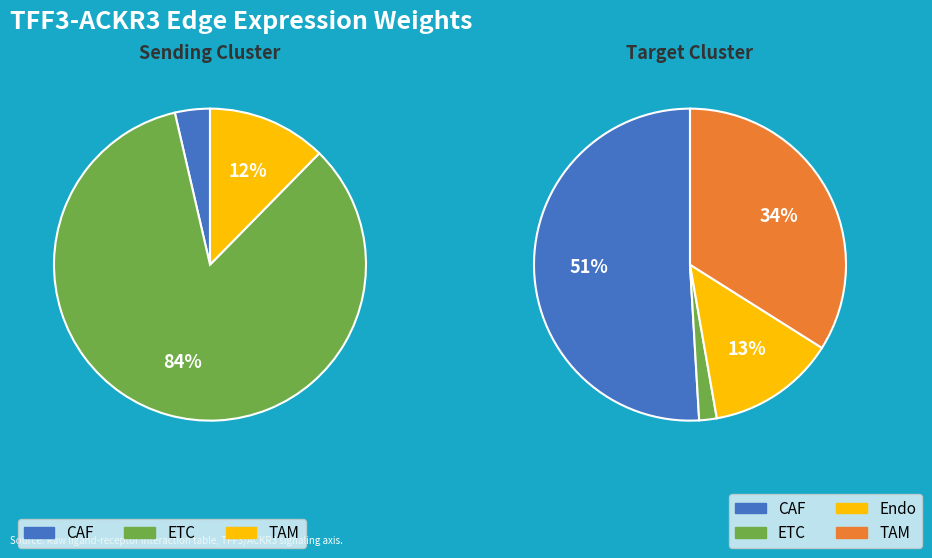

The 2 slice represents 1% of the pie. True or false?

False